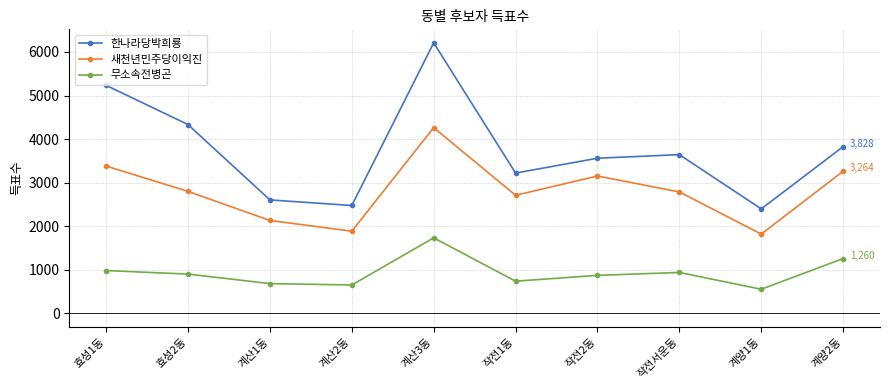

What is the label of the 5th point from the right?

작전1동